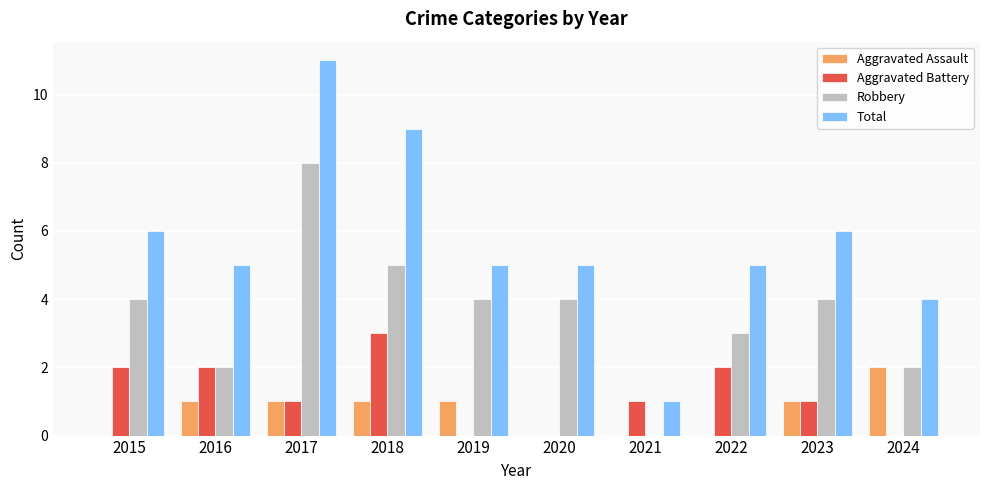

Count the number of data series in this chart.

4